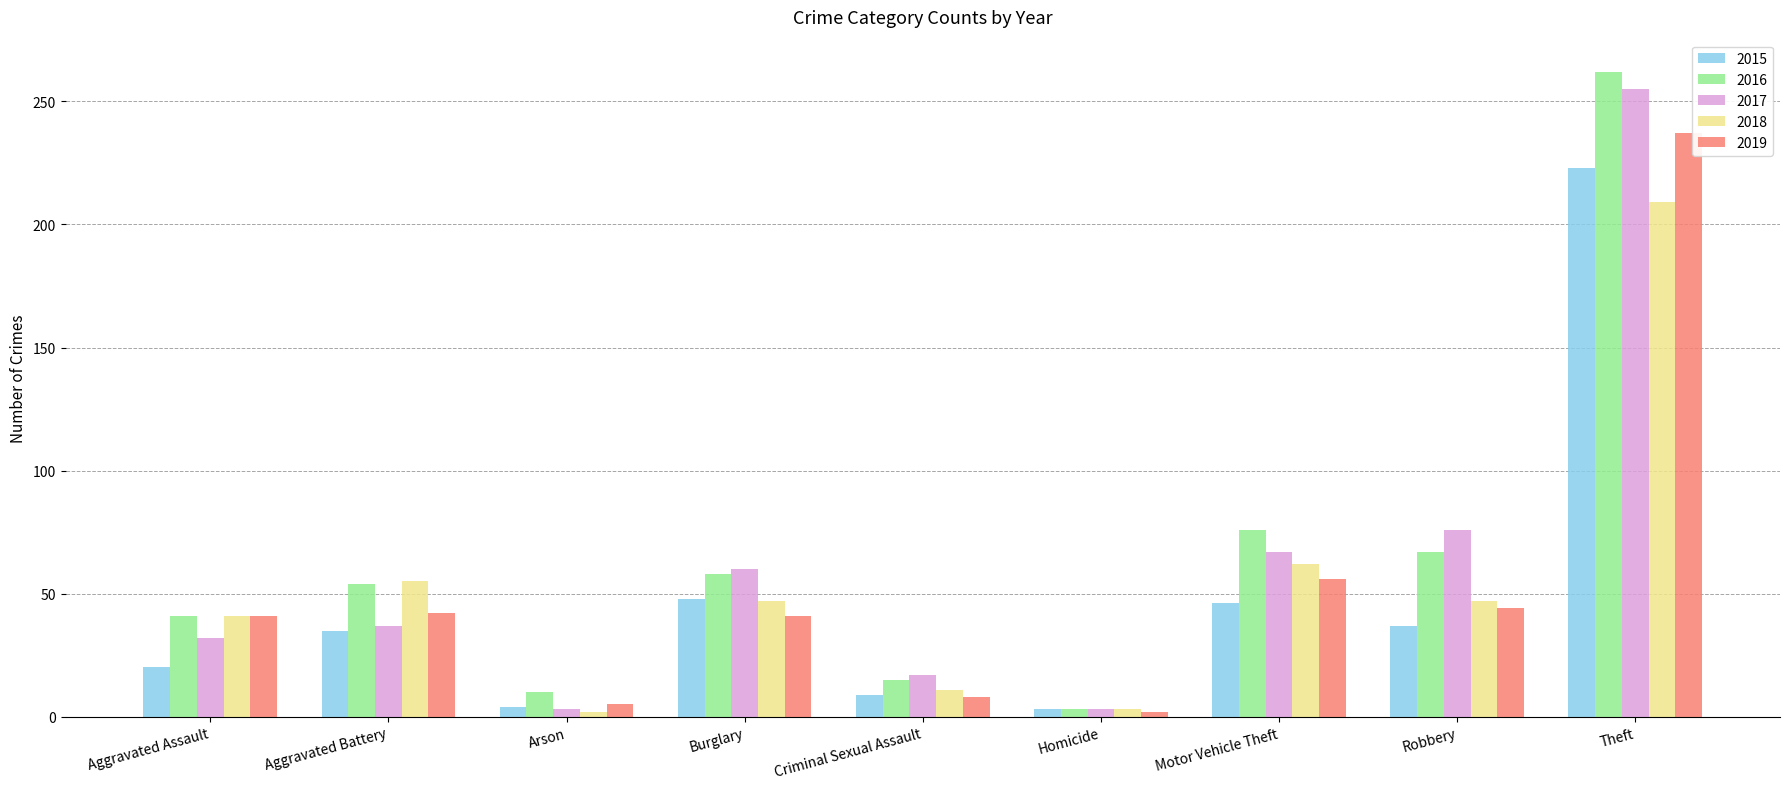

What is the difference between the maximum and second lowest values in the 2019 series?

232